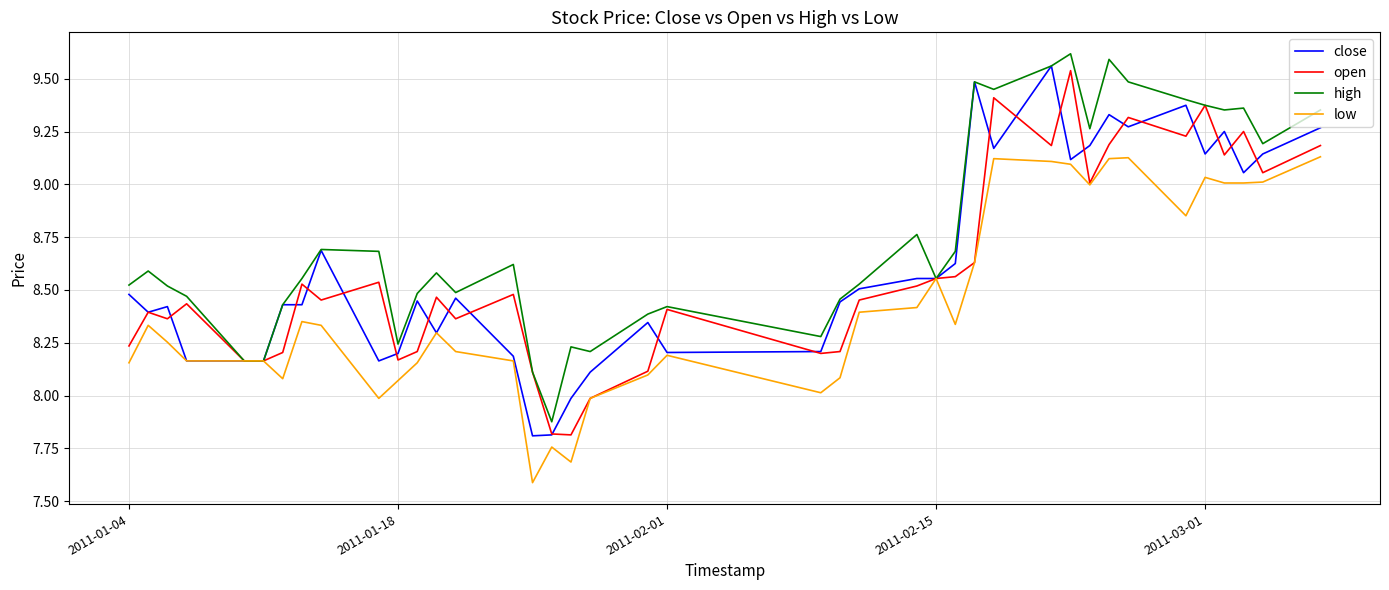

Which series has the largest total across all categories?

high